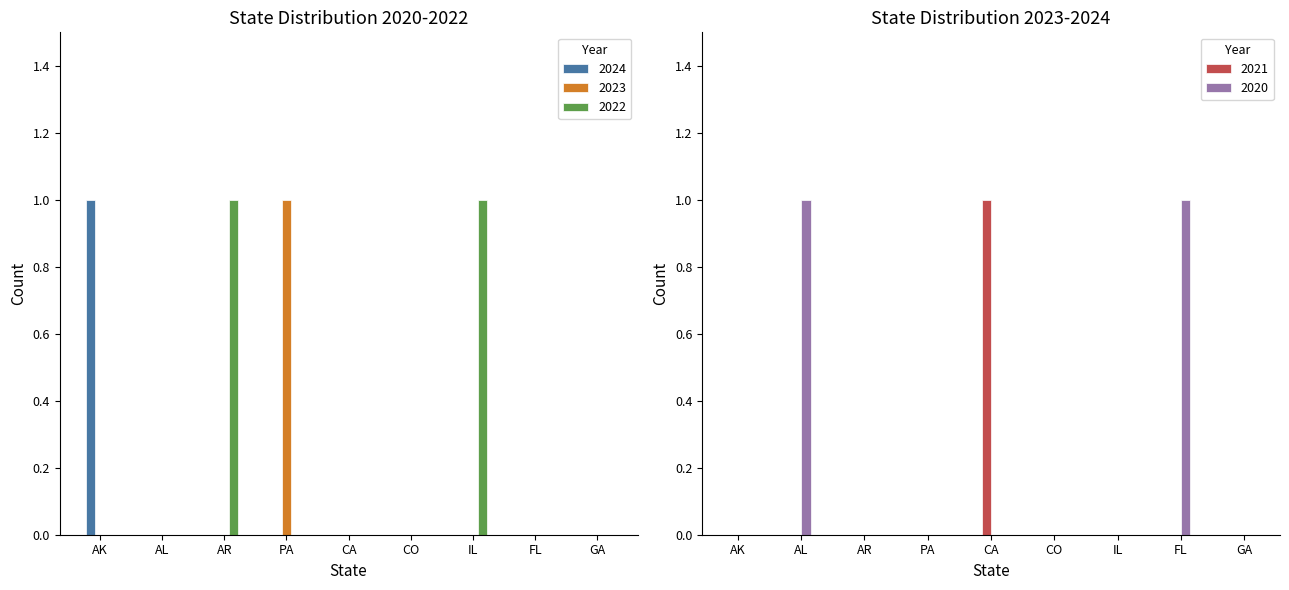

Where is 2021 nearest to the value 0?

AK